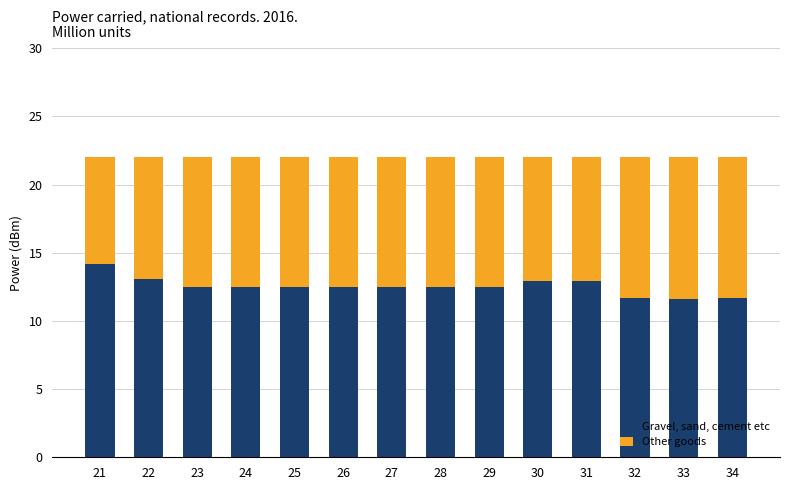

What is the average value of the Gravel, sand, cement etc series?

12.5